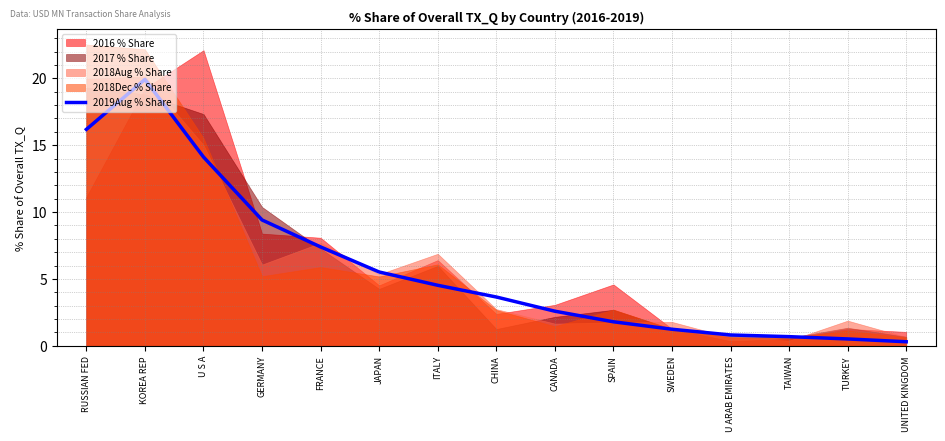

Rank the categories by value from lowest to highest.

UNITED KINGDOM, TURKEY, TAIWAN, U ARAB EMIRATES, SWEDEN, SPAIN, CANADA, CHINA, ITALY, JAPAN, FRANCE, GERMANY, U S A, RUSSIAN FED, KOREA REP